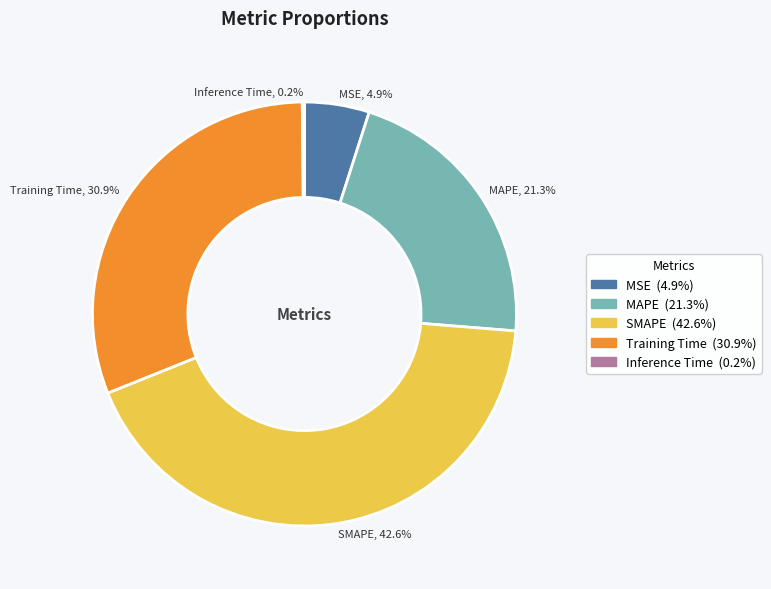

Is there any slice that represents more than half of the pie?

No